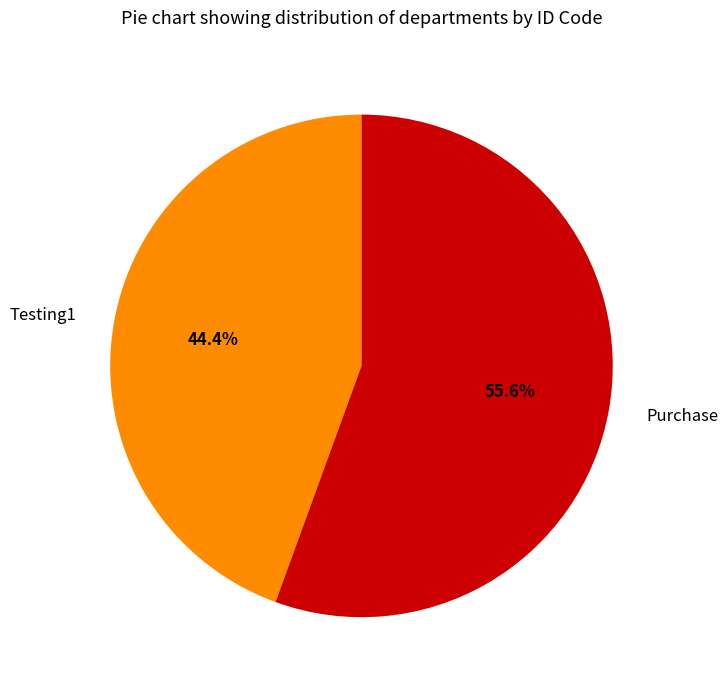

To the nearest percent, what is the difference between the Testing1 and Purchase slice percentages?

11%